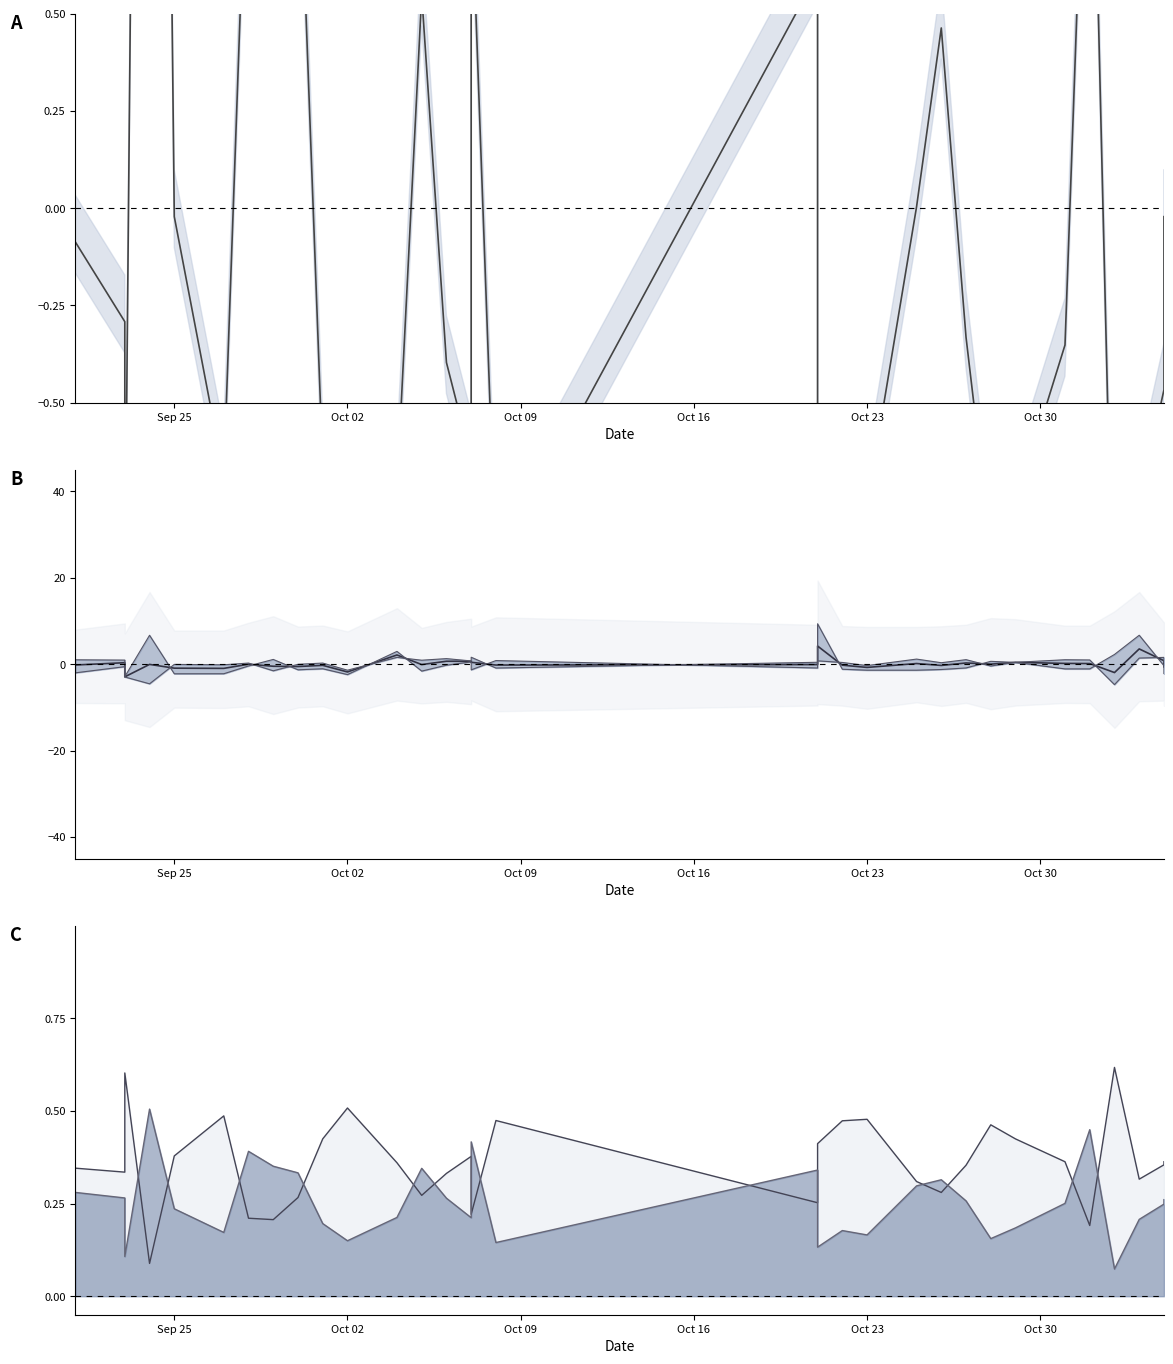

What are all the series names shown in the legend?

home odds mid, away odds diff, away norm line, home norm line